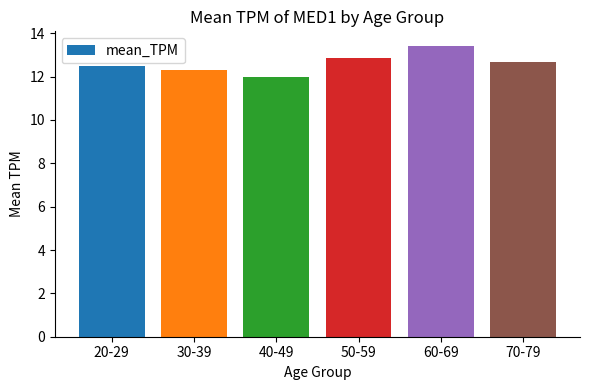

The value at 20-29 is 12.5. True or false?

True